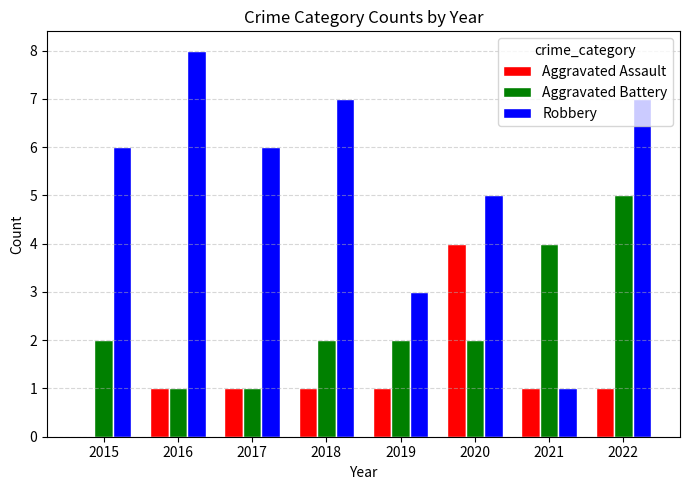

Are the bars horizontal?

No